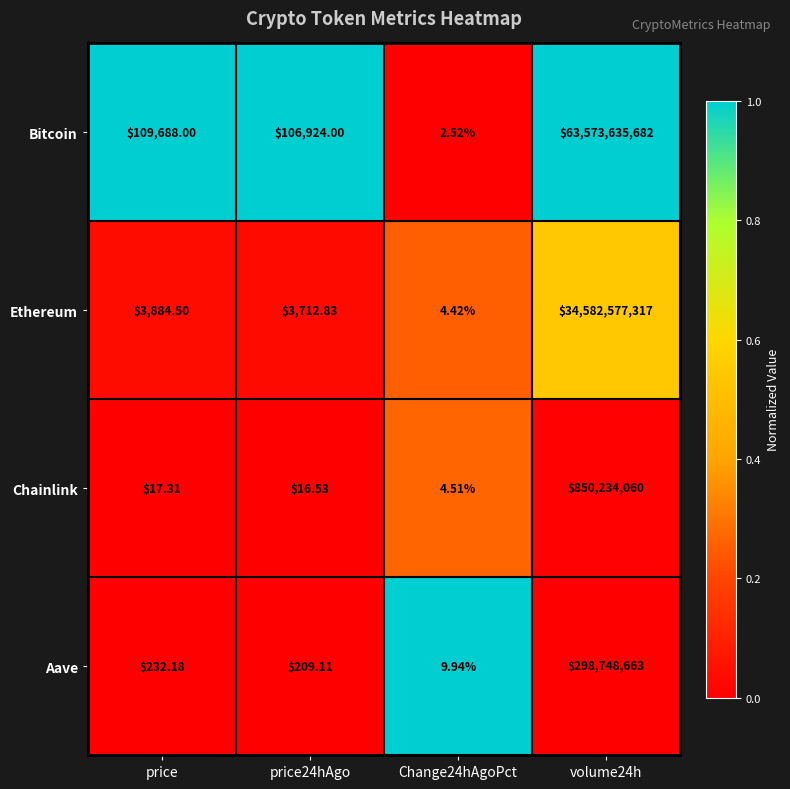

Which series has the largest range (max minus min)?

Bitcoin